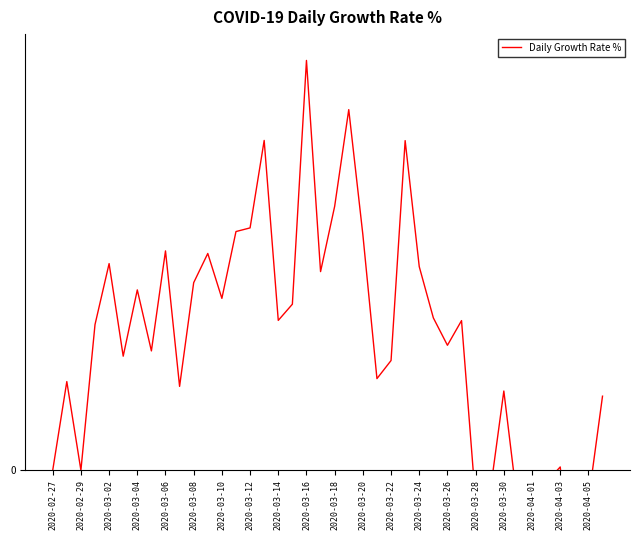

True or false: the data shows 13.9 at 2020-03-08.

True